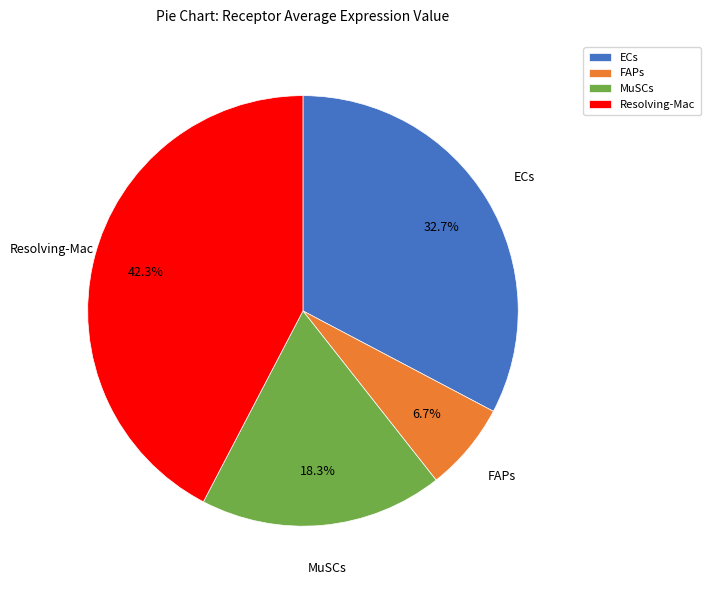

How many segments does this pie chart have?

4